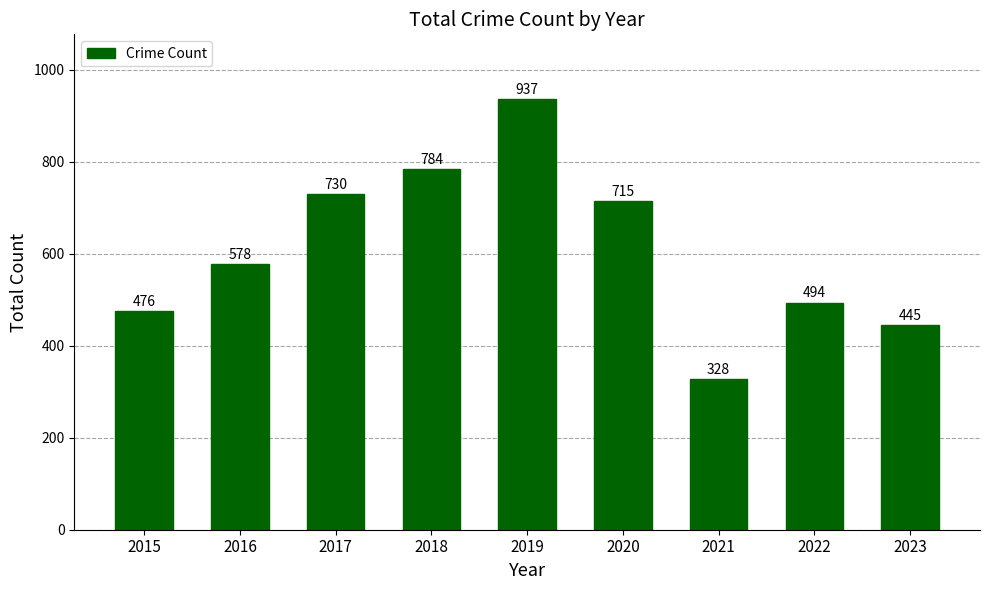

What is the value of the 1st bar from the left?

476